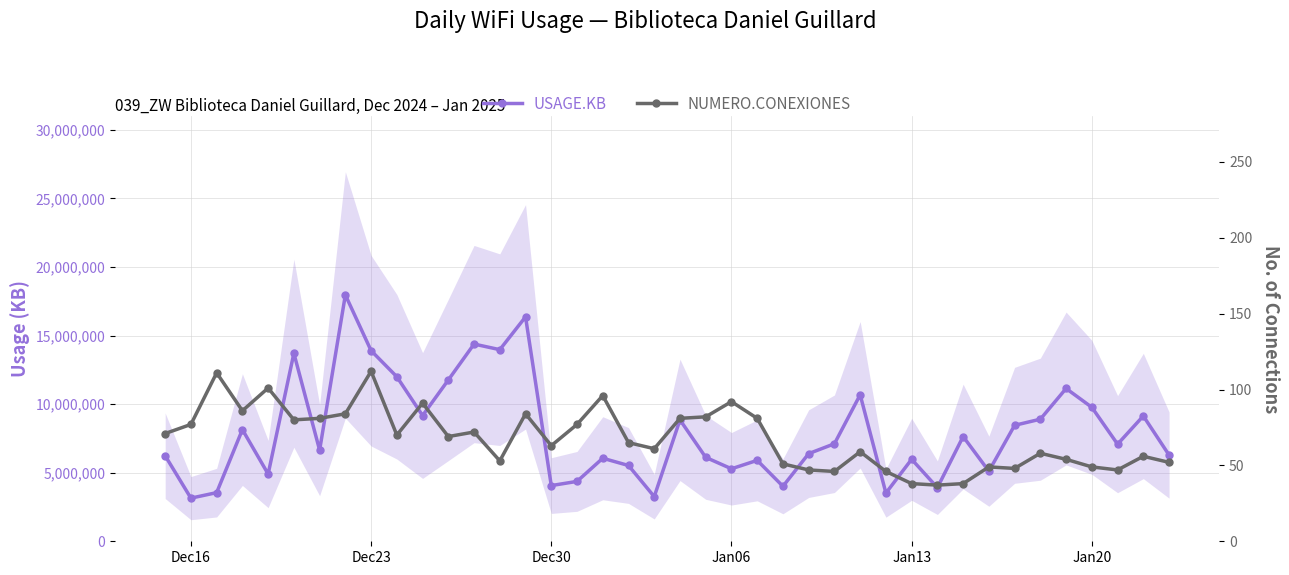

Reading left to right, extract all data points from this chart.

USAGE.KB: 6236931	3144616	3547195	8142941	4903305	13709129	6642922	17962404	13898181	11995763	9167366	11762103	14380330	13970785	16363446	4061744	4366190	6055120	5525272	3254651	8851475	6117651	5285520	5899834	4008790	6391110	7110194	10682217	3516309	5978553	3907777	7637540	5109026	8455077	8901919	11140149	9768008	7080025	9135397	6288249
NUMERO.CONEXIONES: 71	77	111	86	101	80	81	84	112	70	91	69	72	53	84	63	77	96	65	61	81	82	92	81	51	47	46	59	46	38	37	38	49	48	58	54	49	47	56	52